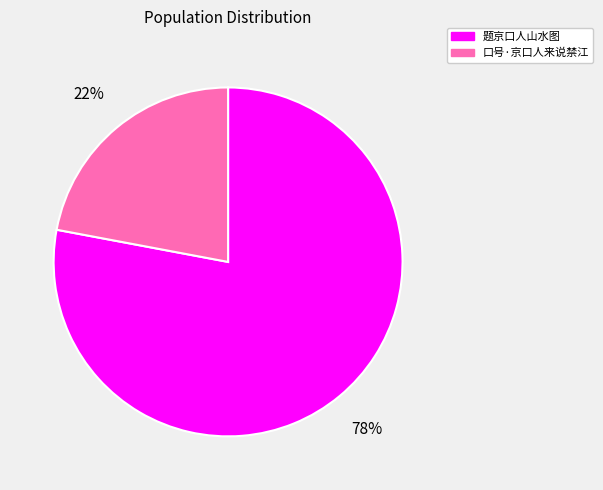

True or false: 题京口人山水图 accounts for 87% of the total.

False